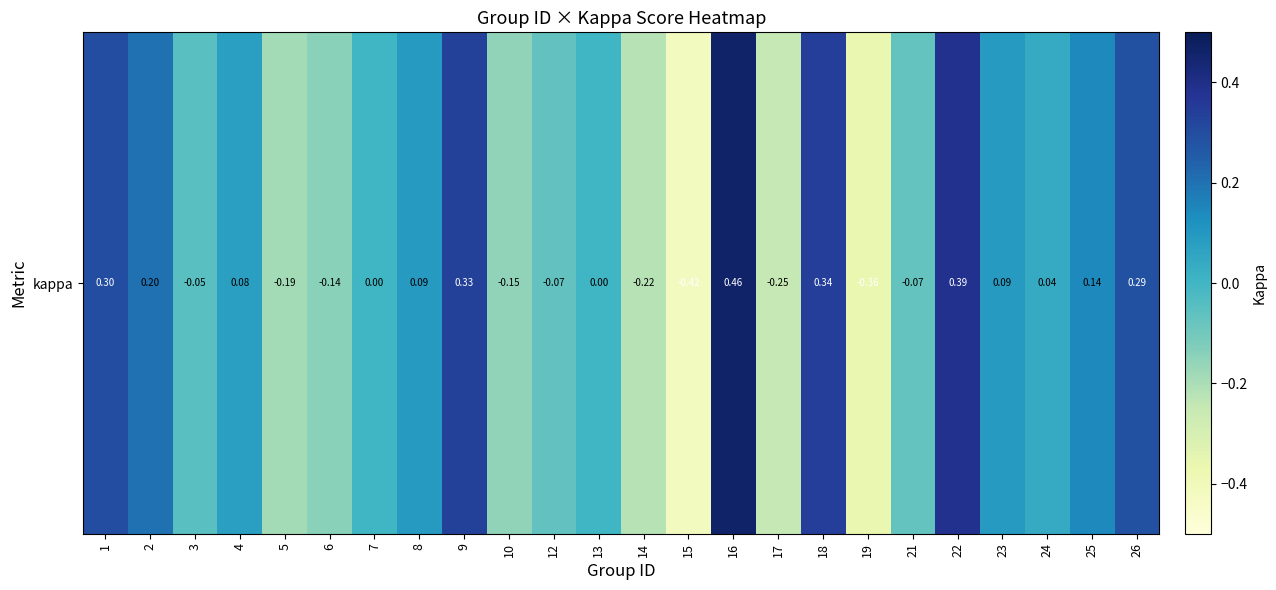

What is the change in value from 1 to 14?

-0.5